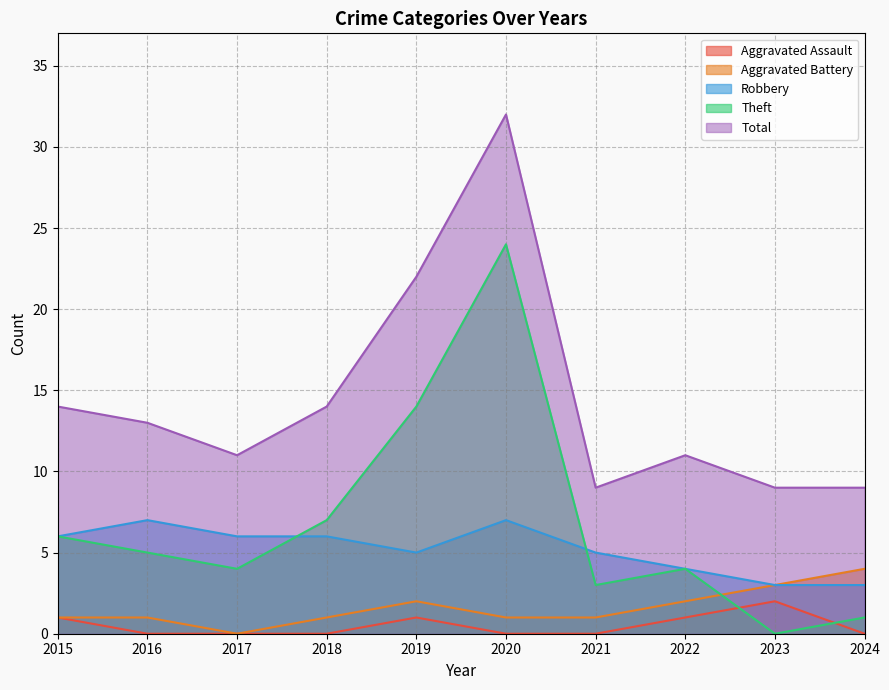

In Theft, how many points are higher than both neighbors (excluding endpoints)?

2